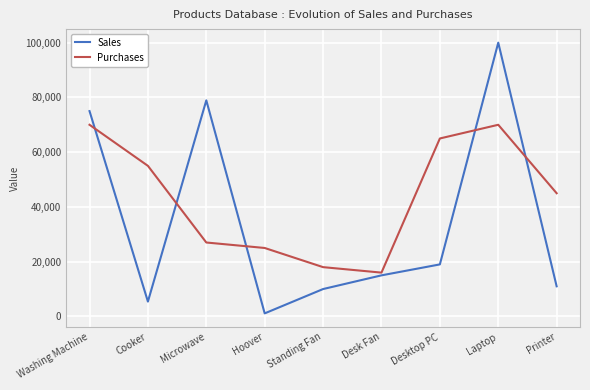

What are all the series names shown in the legend?

Sales, Purchases